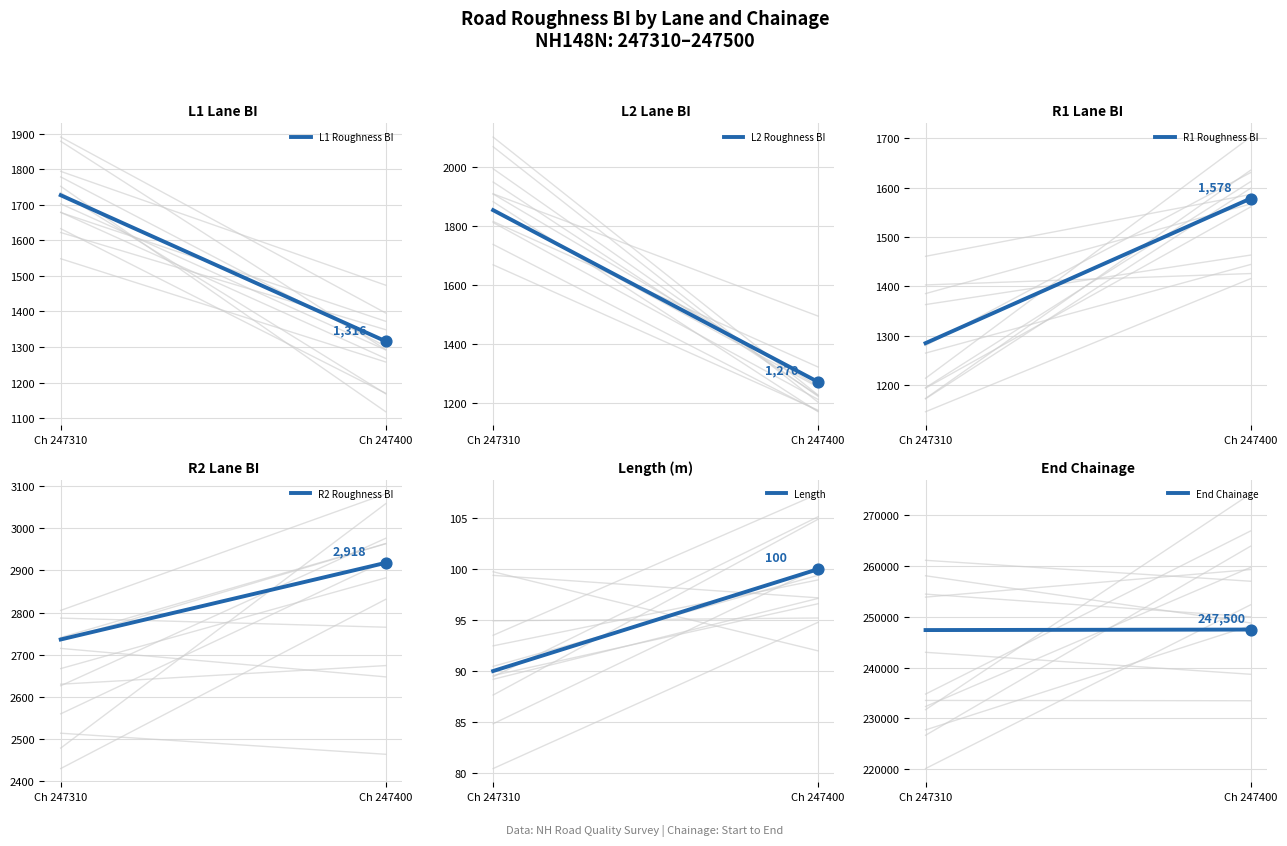

Which series contains the lowest Y value?

Length